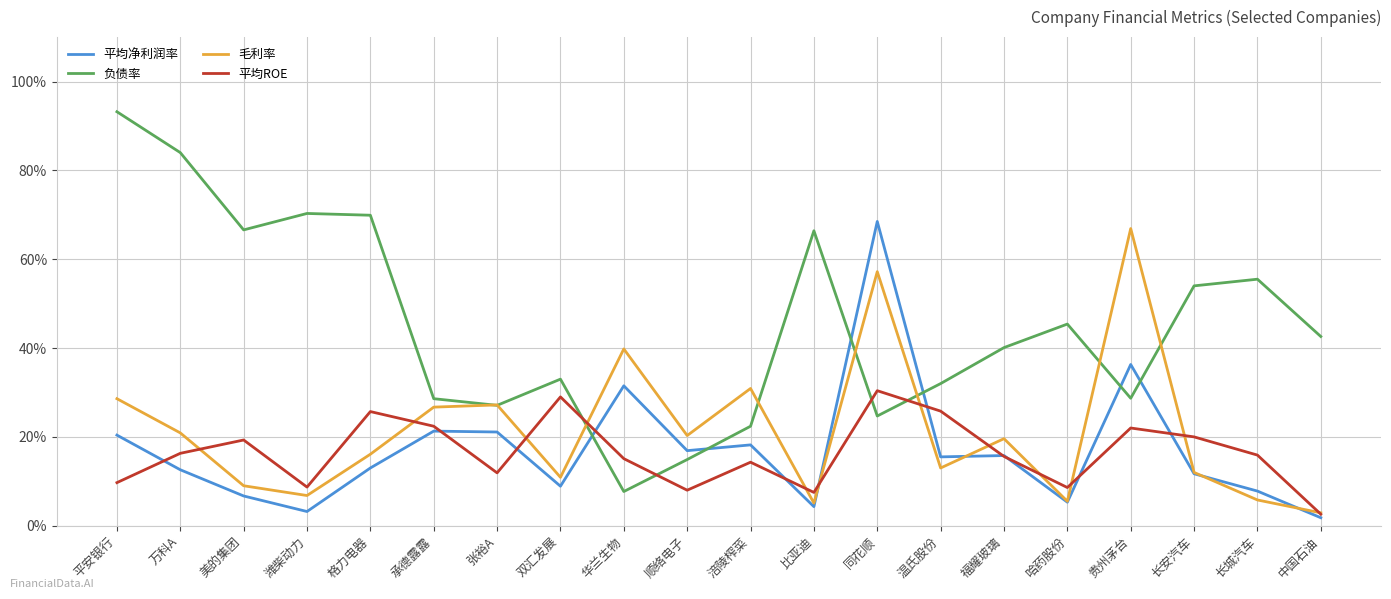

Rank the series by their maximum value, from lowest to highest.

平均ROE, 毛利率, 平均净利润率, 负债率